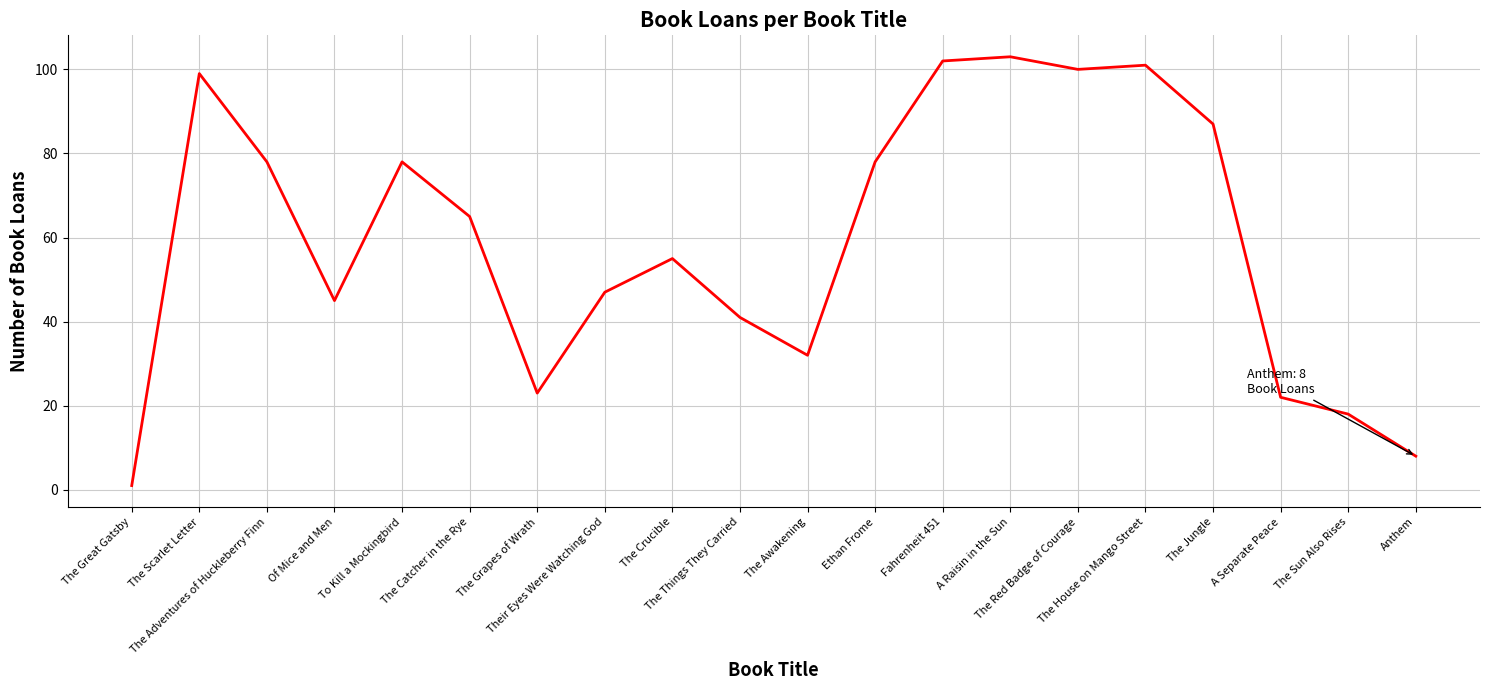

What is the average value?

59